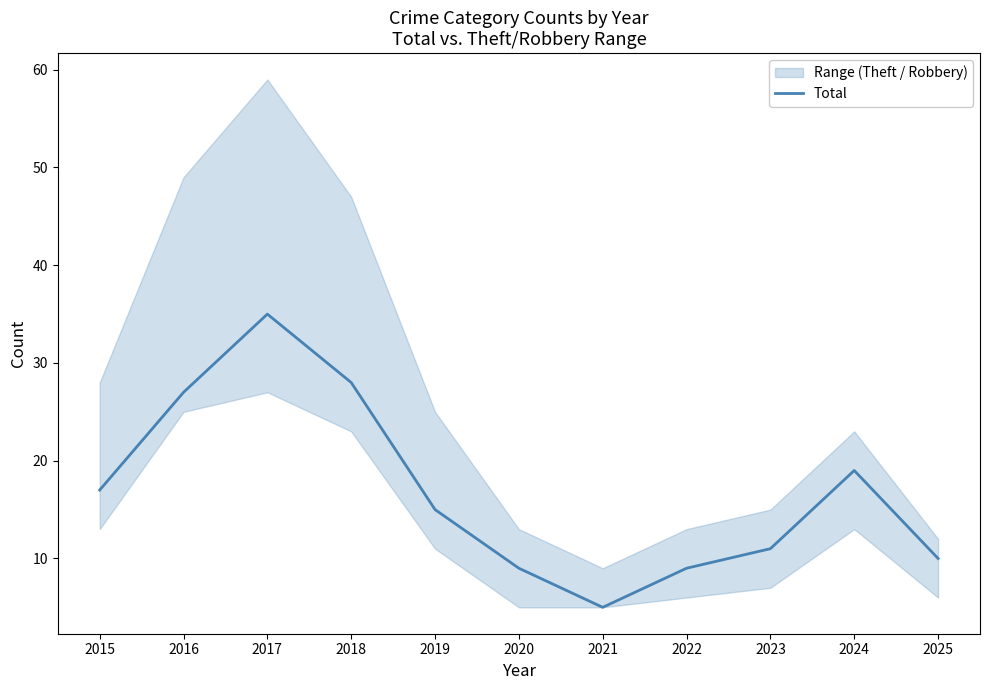

What is the difference between the values at 2021 and 2023?

6